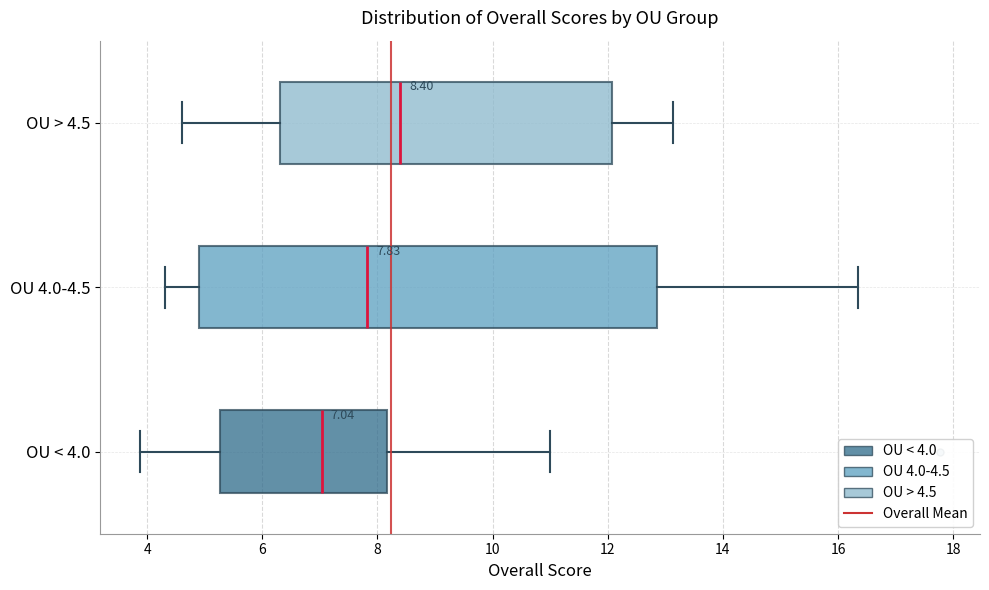

Which box has the furthest to the left median line?

OU < 4.0